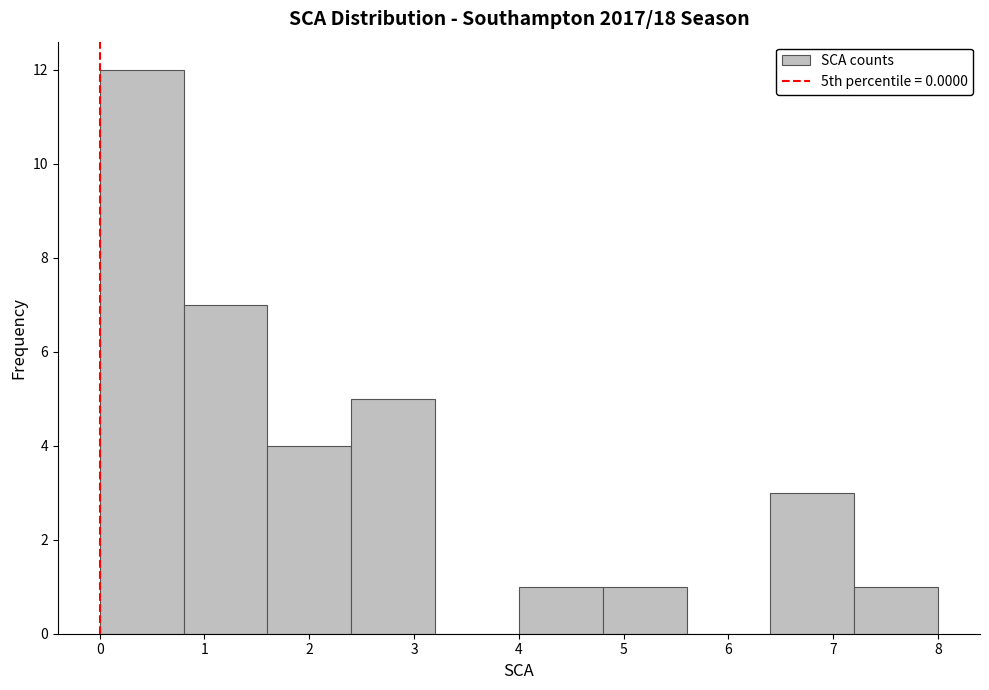

Reading left to right, transcribe this chart: for each bar, give the range it covers on the x-axis and its height. The values are not printed on the chart, so give them approximately, as read against the axis.

0.0 to 0.8: 12
0.8 to 1.6: 7
1.6 to 2.4: 4
2.4 to 3.2: 5
3.2 to 4.0: 0
4.0 to 4.8: 1
4.8 to 5.6: 1
5.6 to 6.4: 0
6.4 to 7.2: 3
7.2 to 8.0: 1